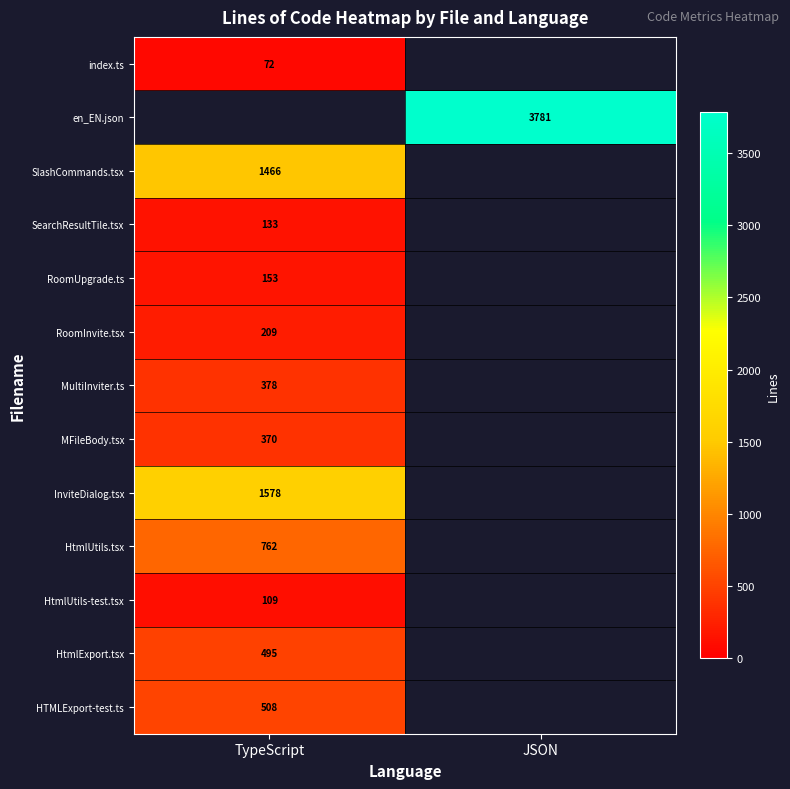

The RoomUpgrade.ts series shows 153 at TypeScript. True or false?

True